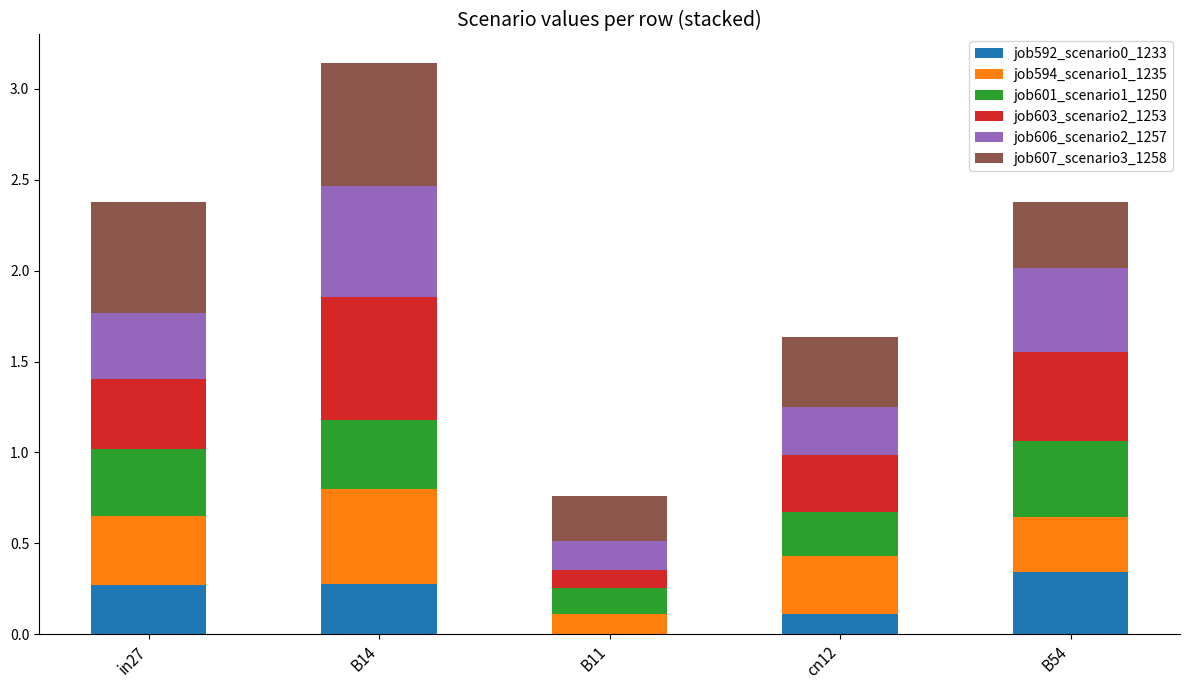

What is the total value across all series at B54?

2.4